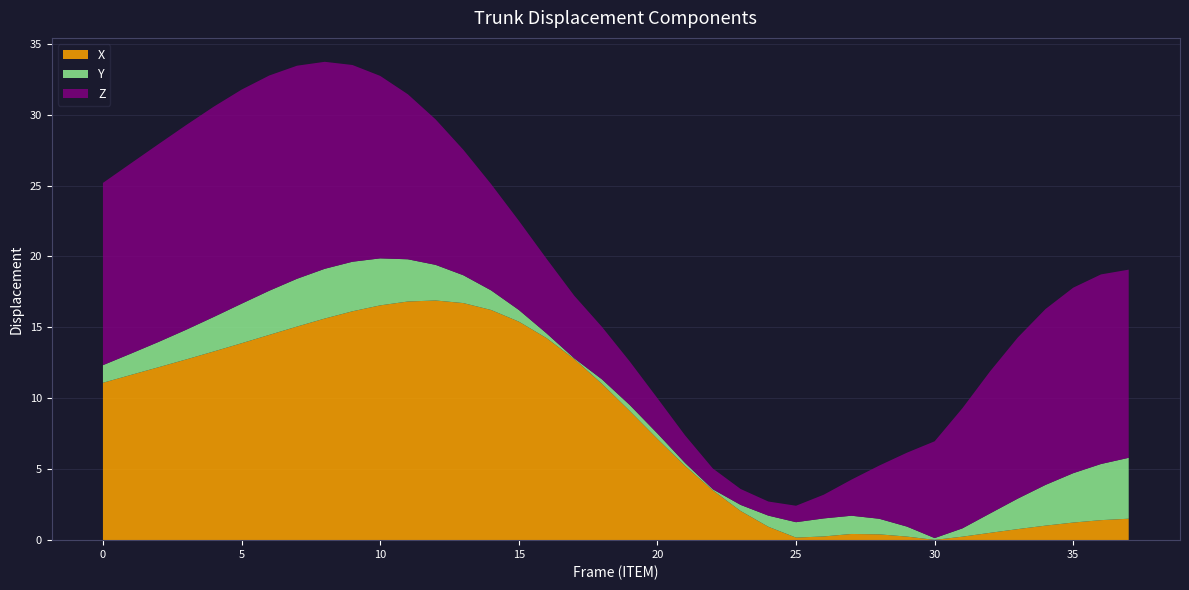

What is the maximum value for X?

16.9